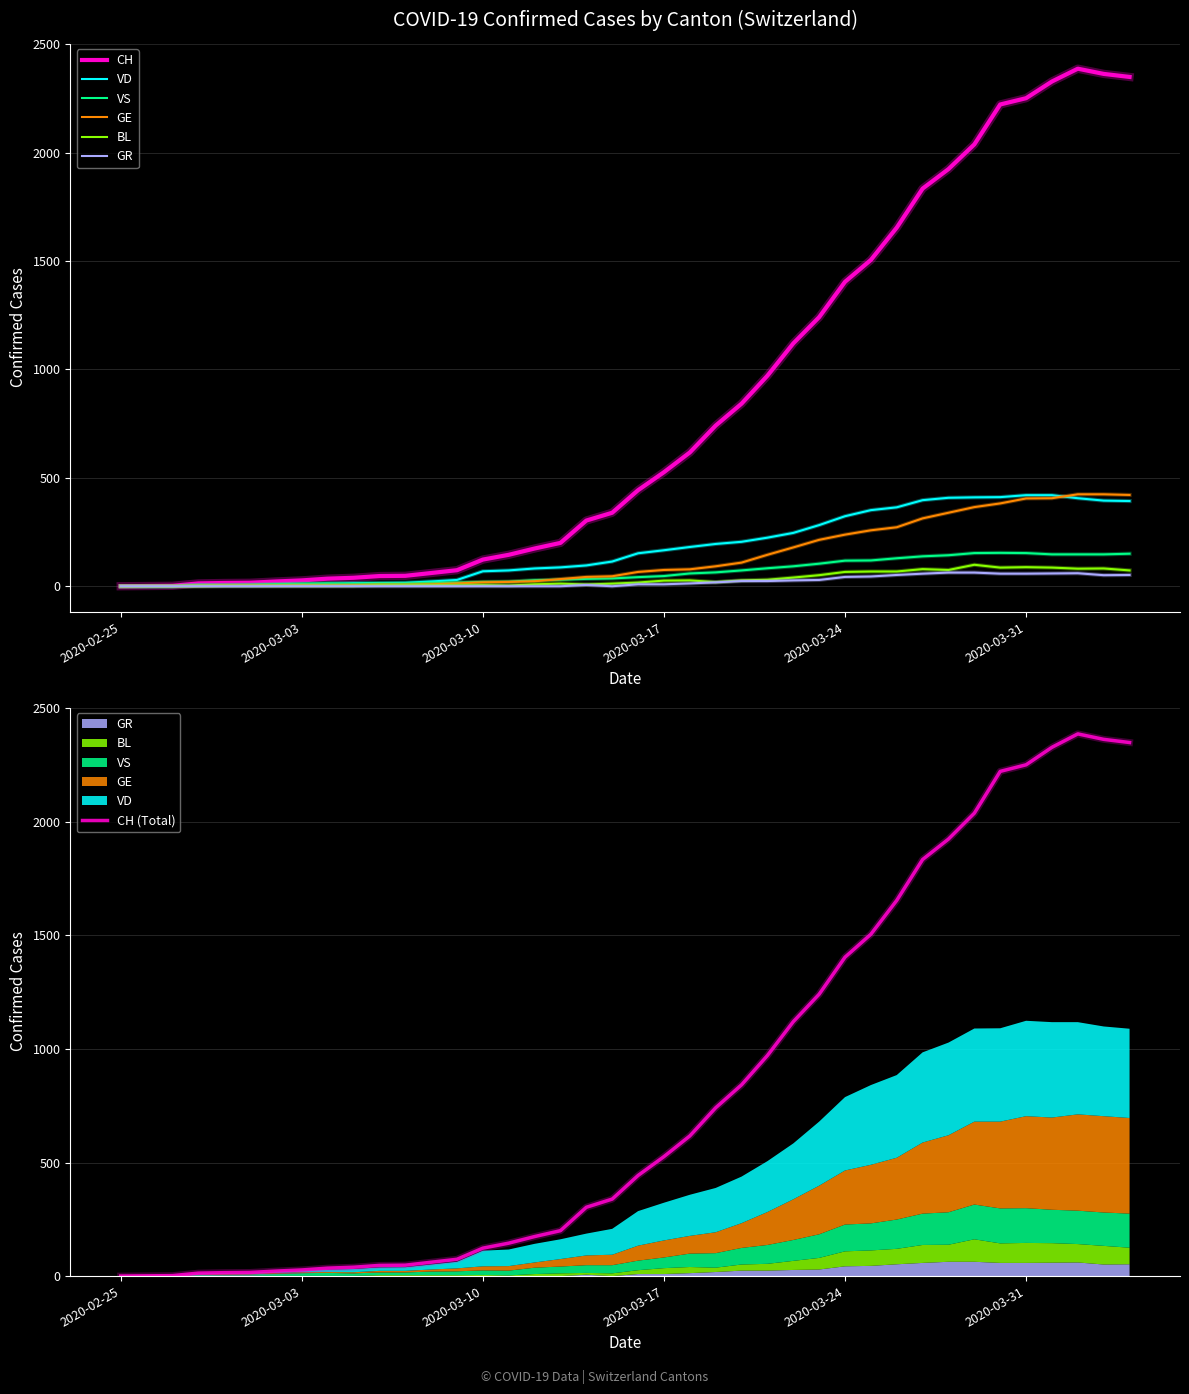

At which category does the chart reach its minimum across all series?

2020-02-25